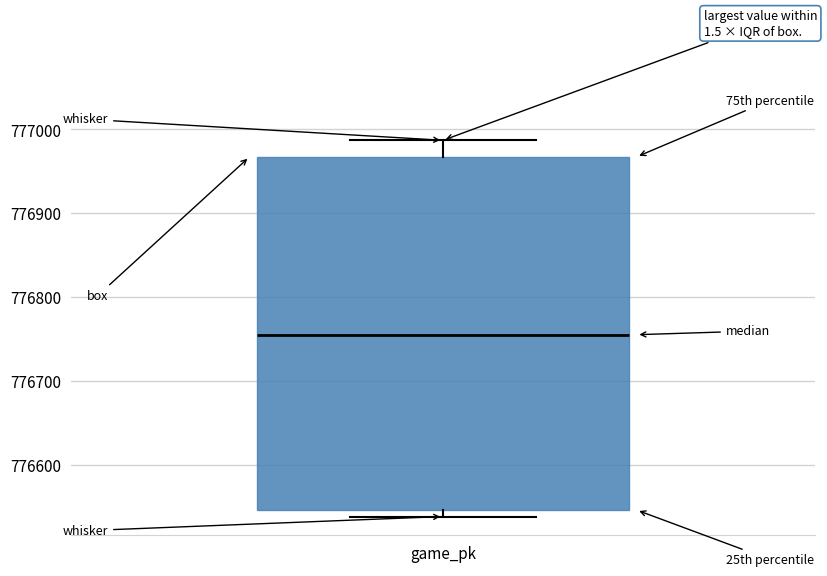

Transcribe this box plot: give where the median line is, the range the box spans, and where the two whiskers end, as read against the y-axis. The values are not printed on the chart, so give them approximately, as read against the axis.

median 776760, box 776550 to 776970, whiskers 776540 to 776990